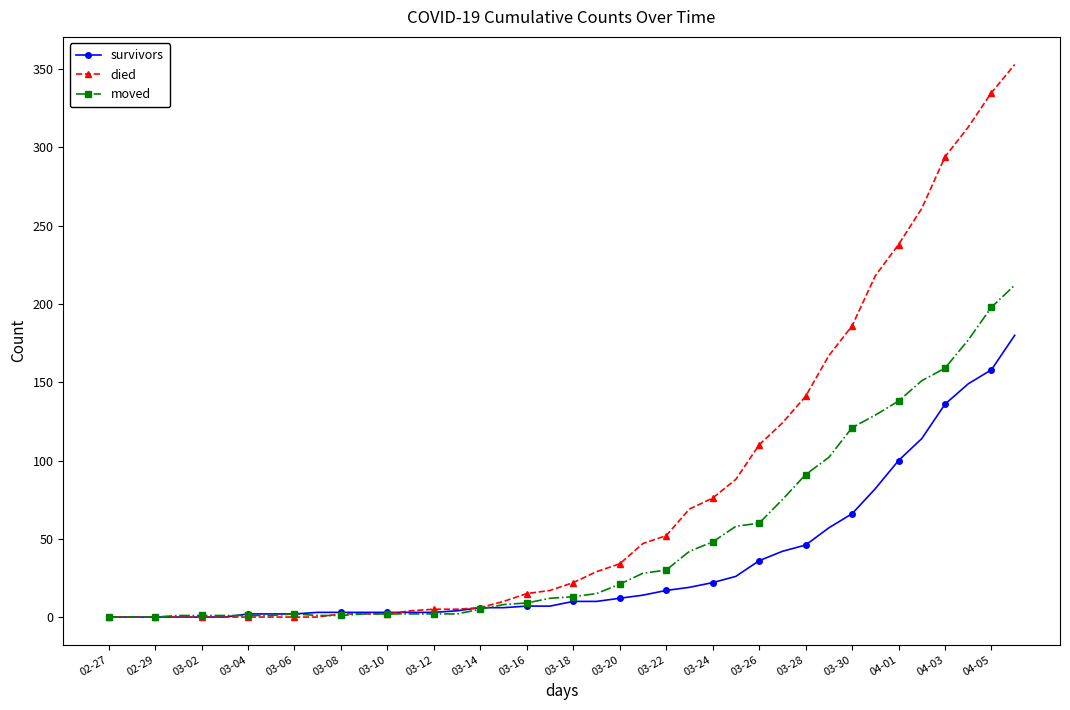

List the series in order of their overall mean, lowest first.

survivors, moved, died